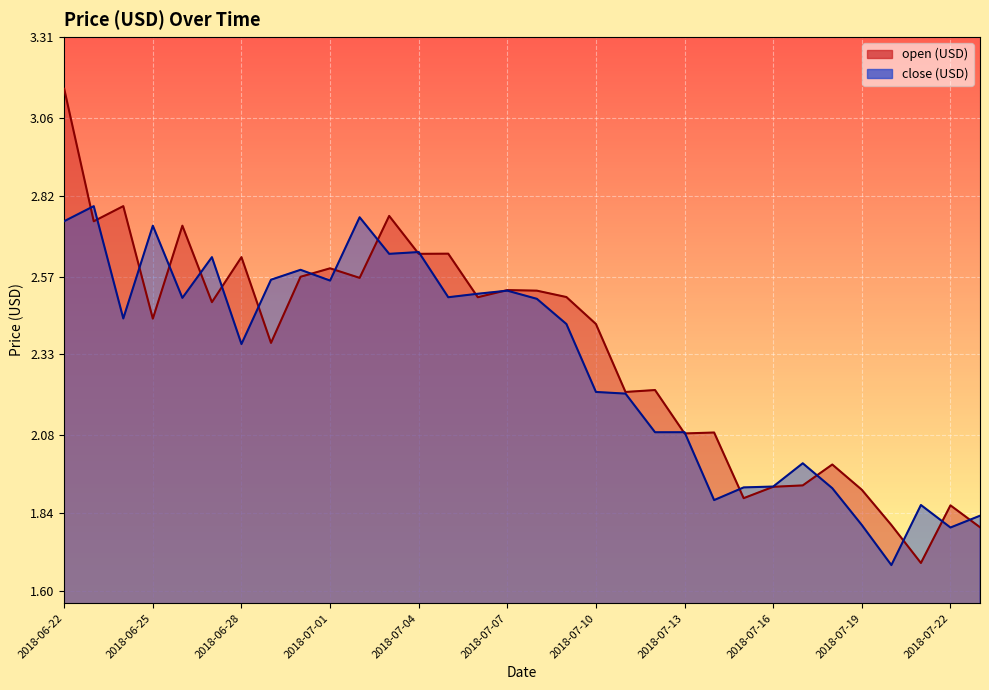

Between which two adjacent categories do open (USD) and close (USD) first intersect?

2018-06-22 and 2018-06-23